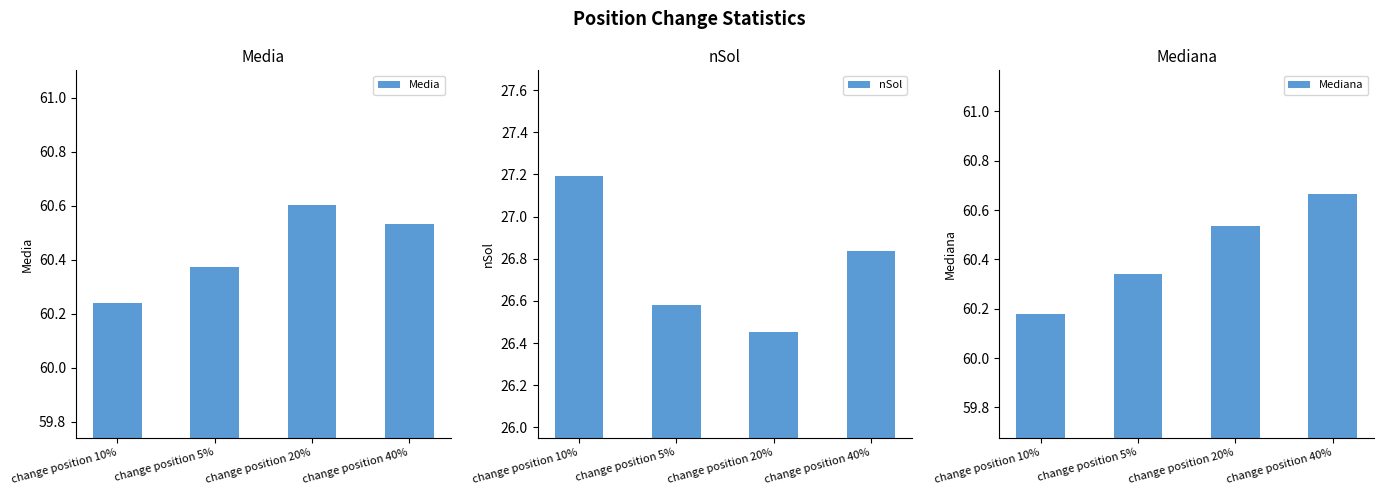

How many groups of bars are there?

4